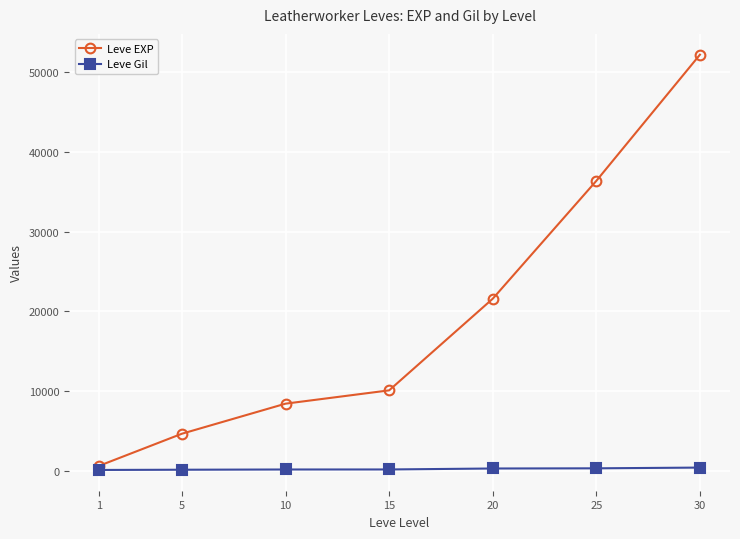

True or false: Leve Gil and Leve EXP cross at least once.

False